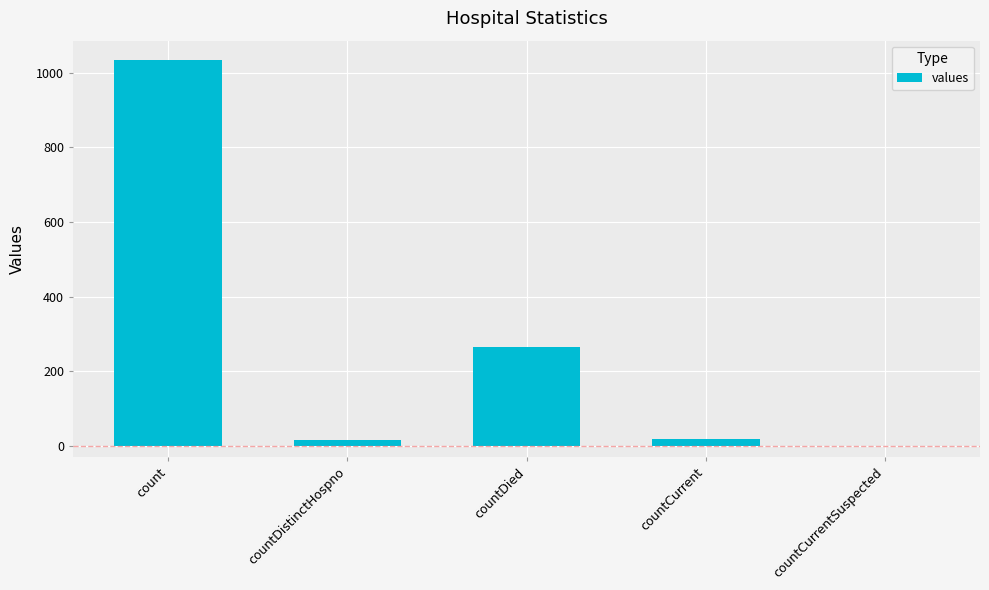

At which category does the chart reach its peak across all series?

count